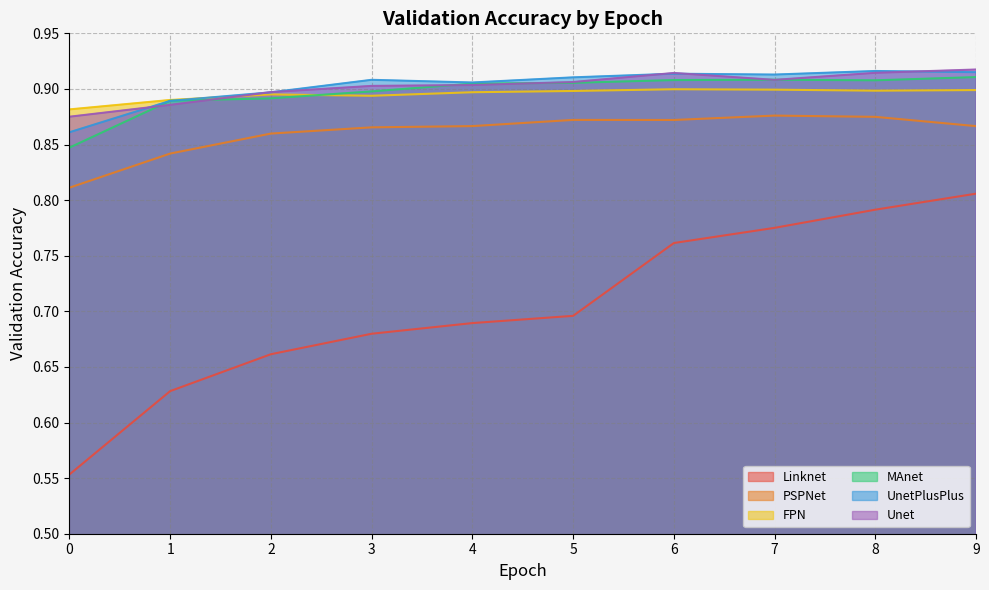

In Unet, how many points are higher than both neighbors (excluding endpoints)?

1